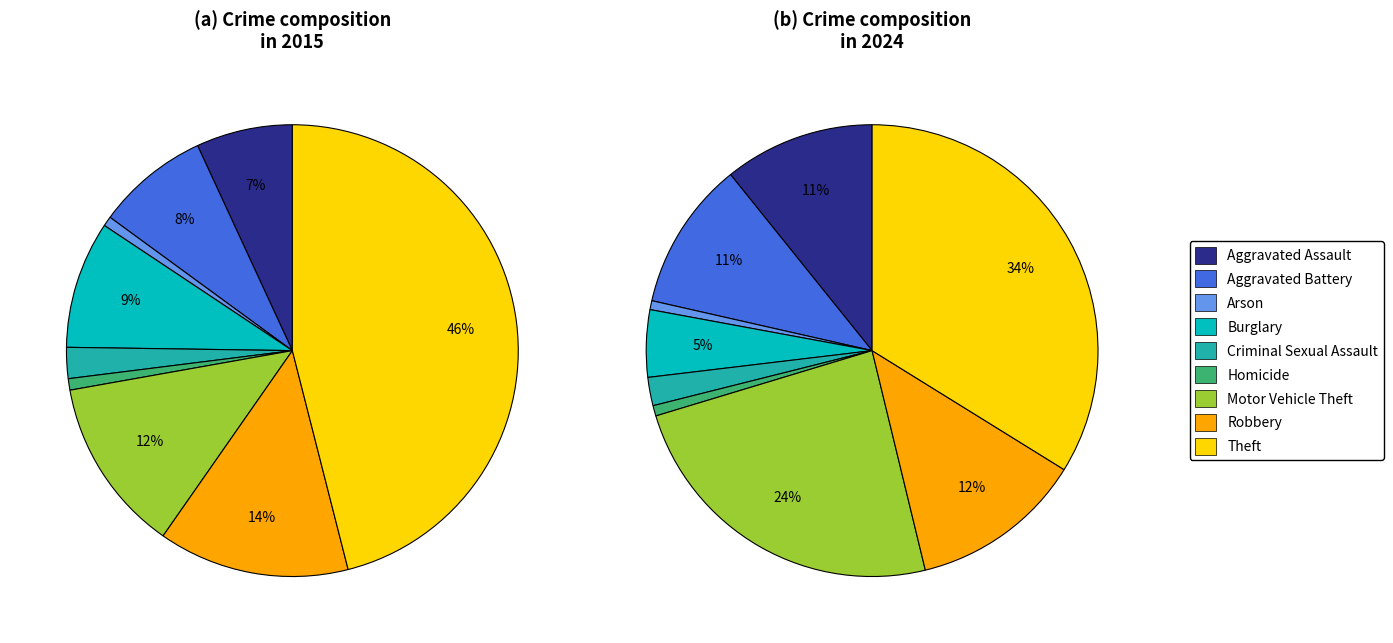

To the nearest percent, what is the difference between the largest and smallest slice percentages?

33%